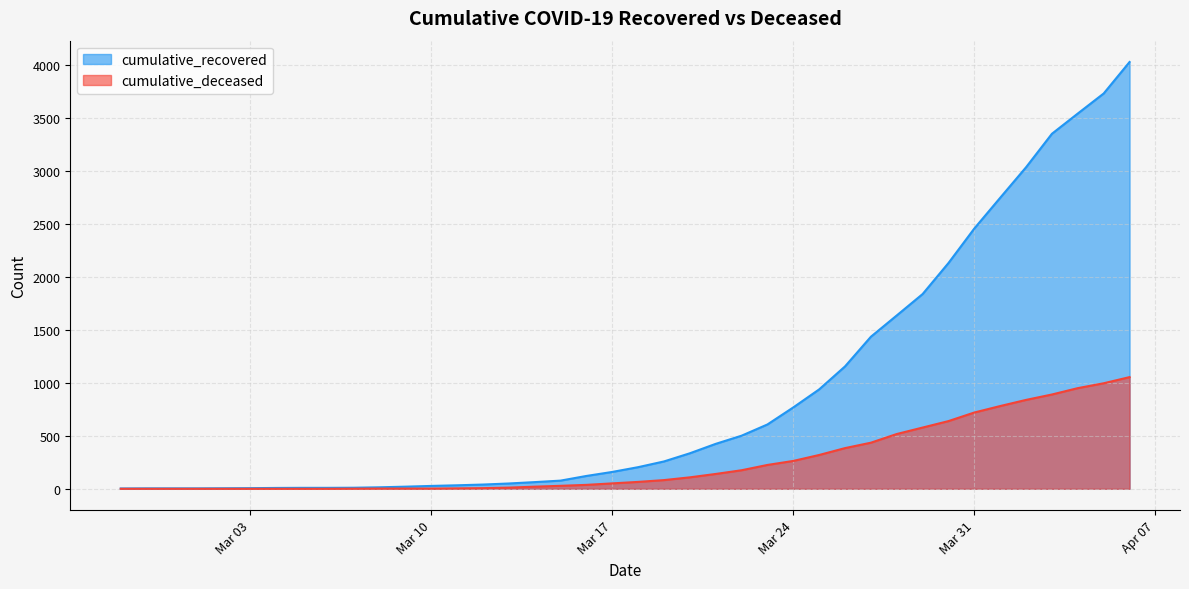

Rank the series by their average value, from highest to lowest.

cumulative_recovered, cumulative_deceased